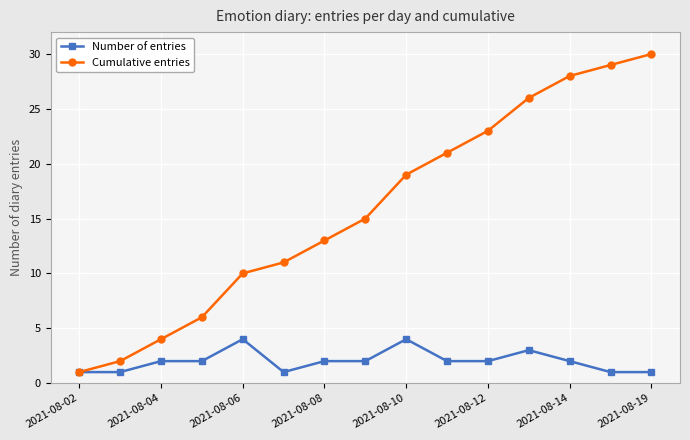

Which series has the widest spread of values?

Cumulative entries